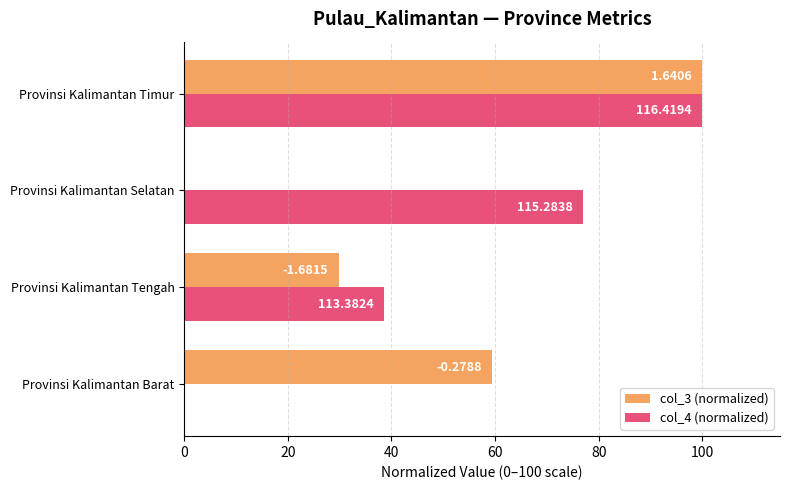

What are all the series names shown in the legend?

col_3 (normalized), col_4 (normalized)